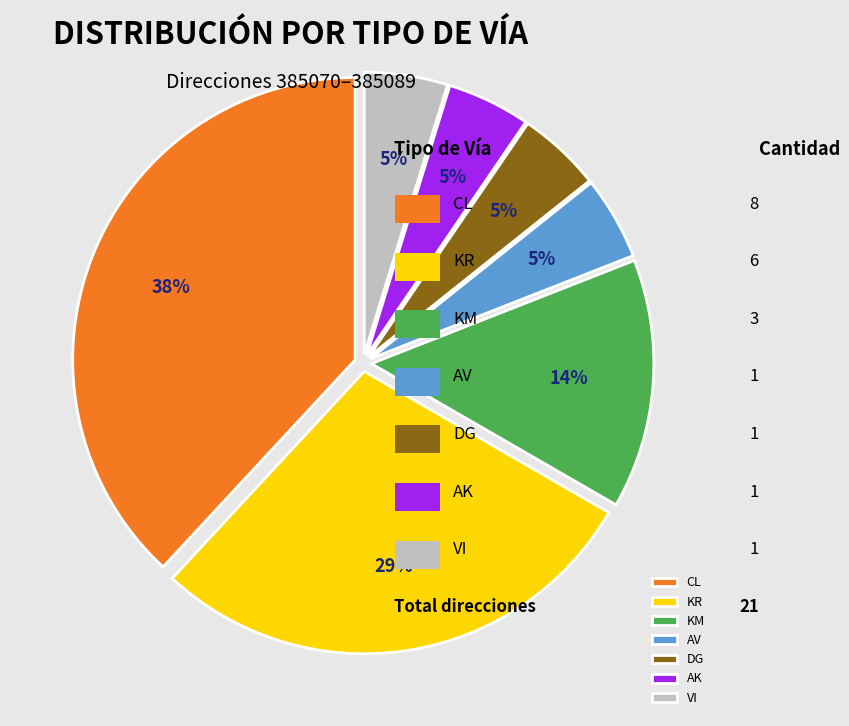

To the nearest percent, what is the average slice percentage?

14%